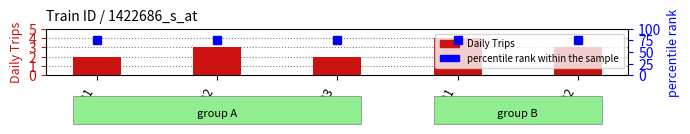

How many data points in Daily Trips are above 3?

1